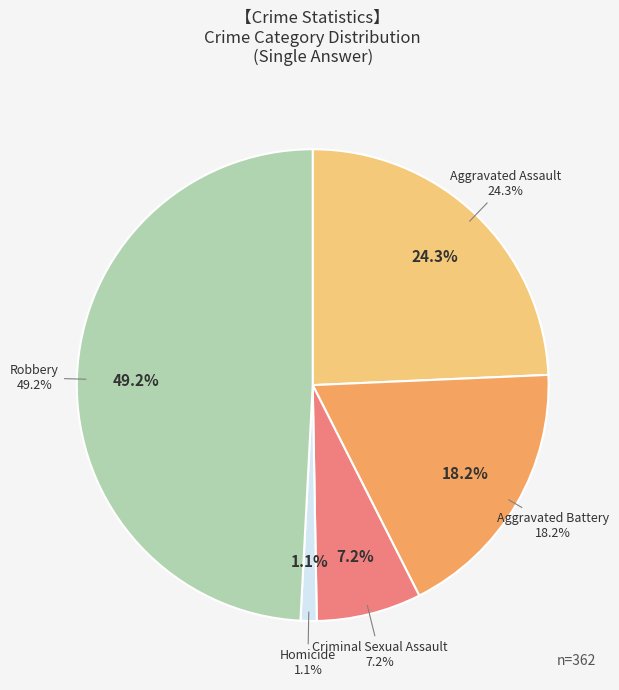

The Homicide slice represents 1% of the pie. True or false?

True